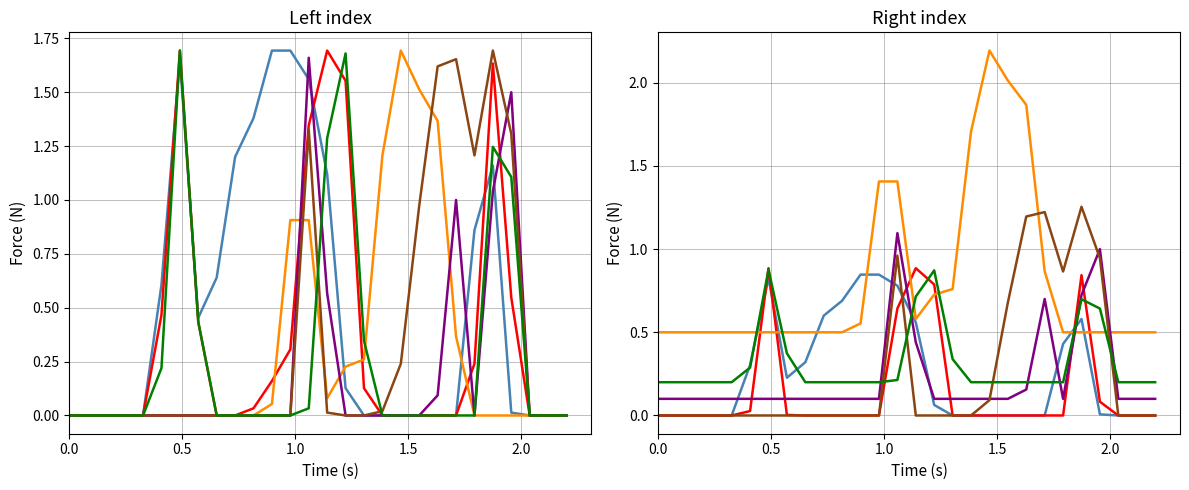

What is the maximum value shown in the chart?

2.2